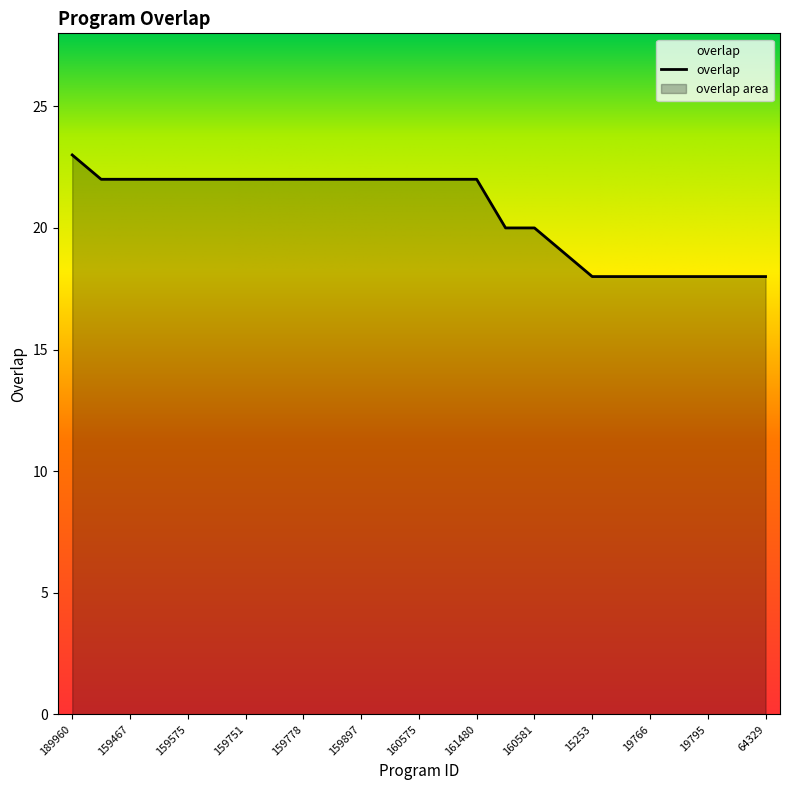

Read the value at 19766.

18